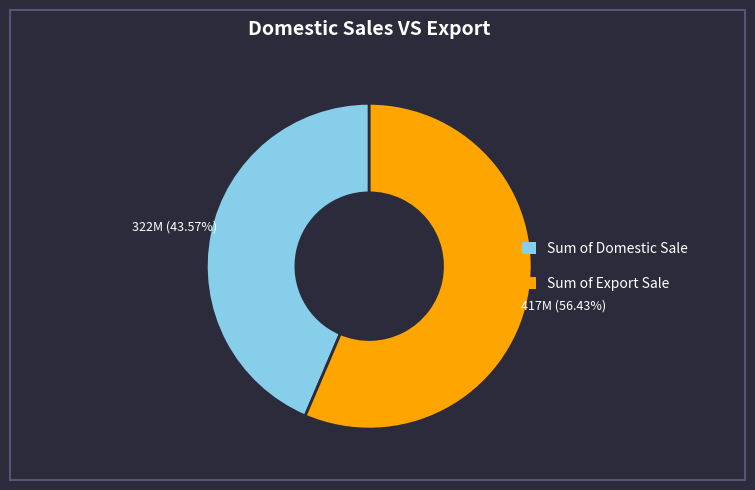

Is there any slice that represents more than half of the pie?

Yes